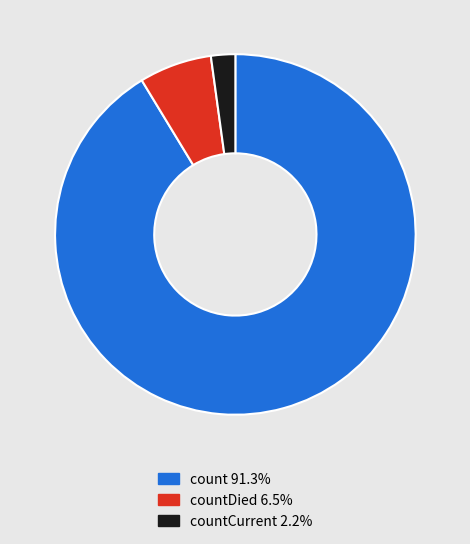

Is there any slice that represents more than half of the pie?

Yes